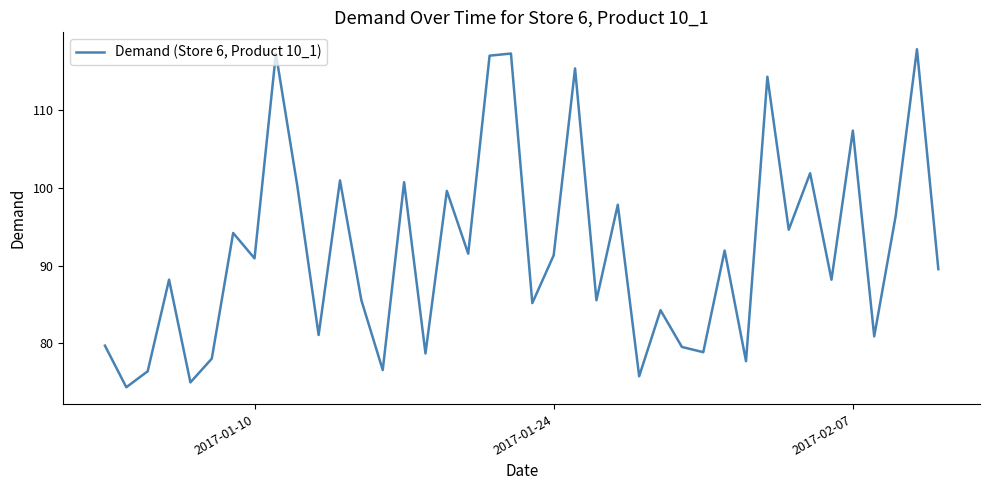

Does the chart have visible grid lines?

No